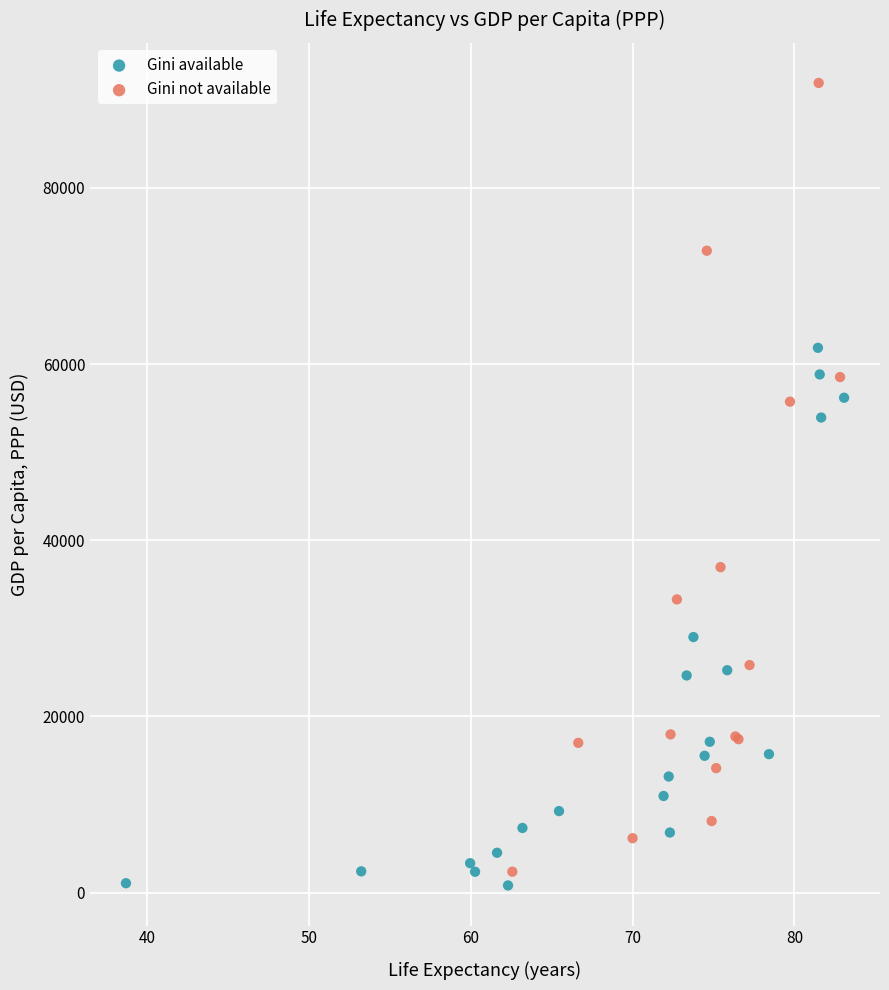

Which series contains the highest Y value?

Gini not available